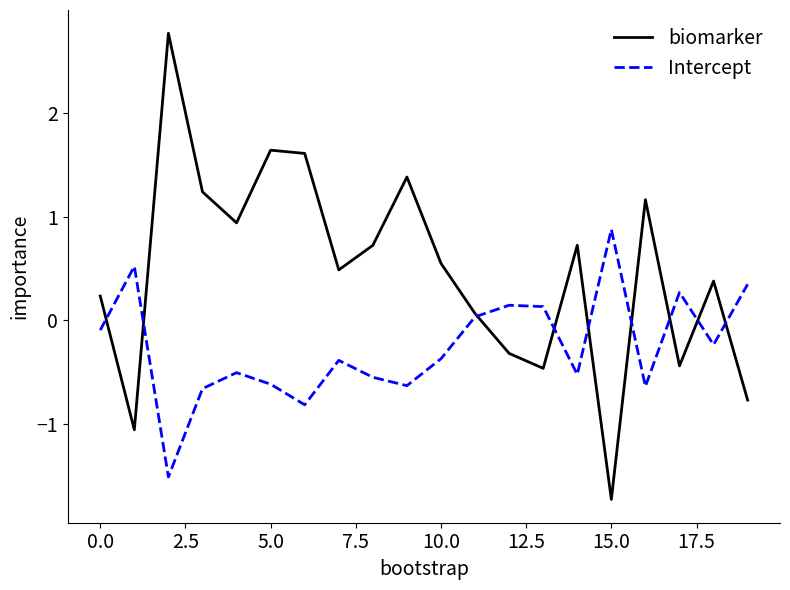

List the series in order of their peak value, highest first.

biomarker, Intercept